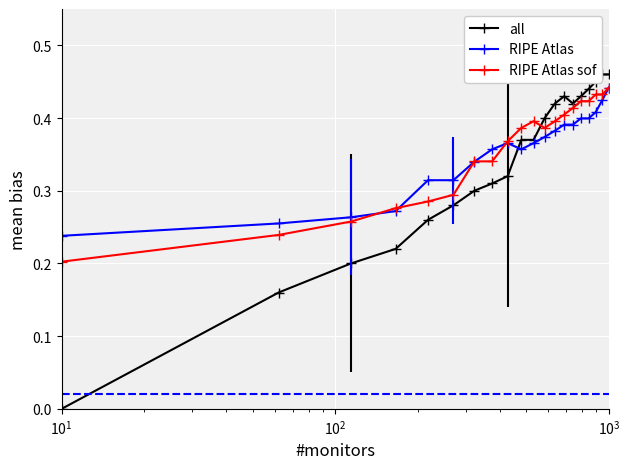

Which series has the widest spread of values?

all